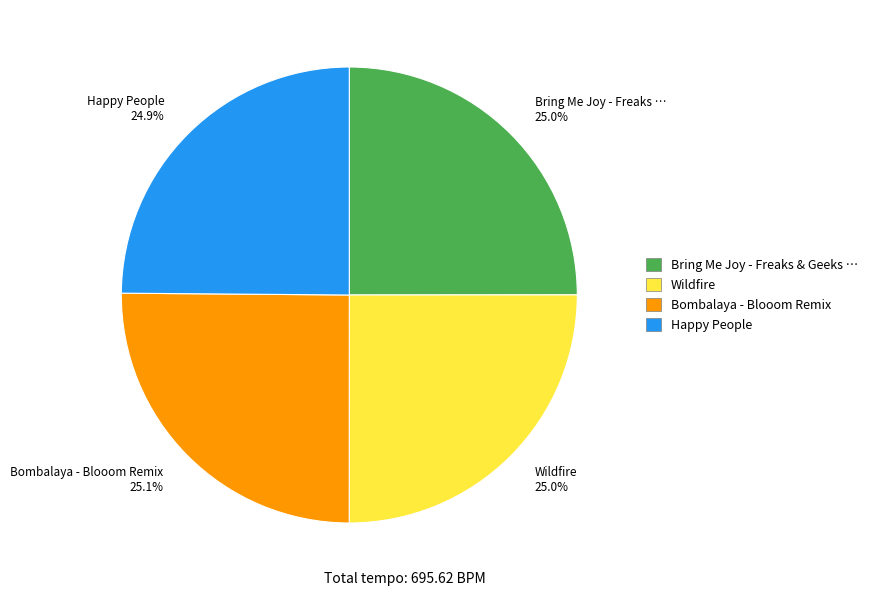

What percentage is the Wildfire slice, to the nearest percent?

25%